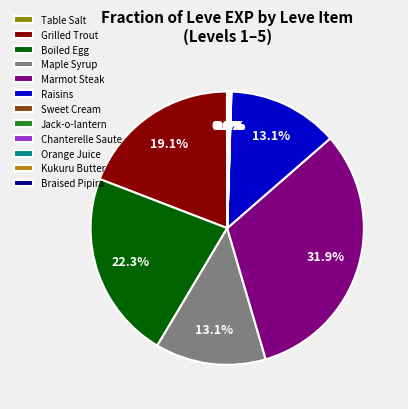

What portion of the pie excludes Boiled Egg?

77.7%